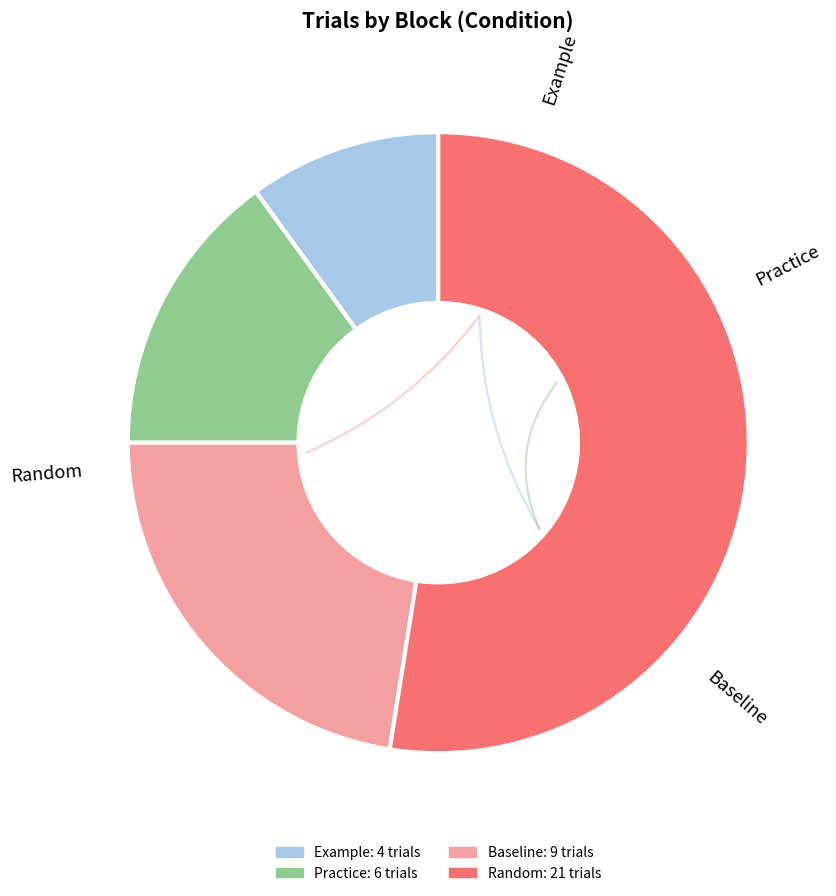

What is the largest slice in the pie chart?

Random